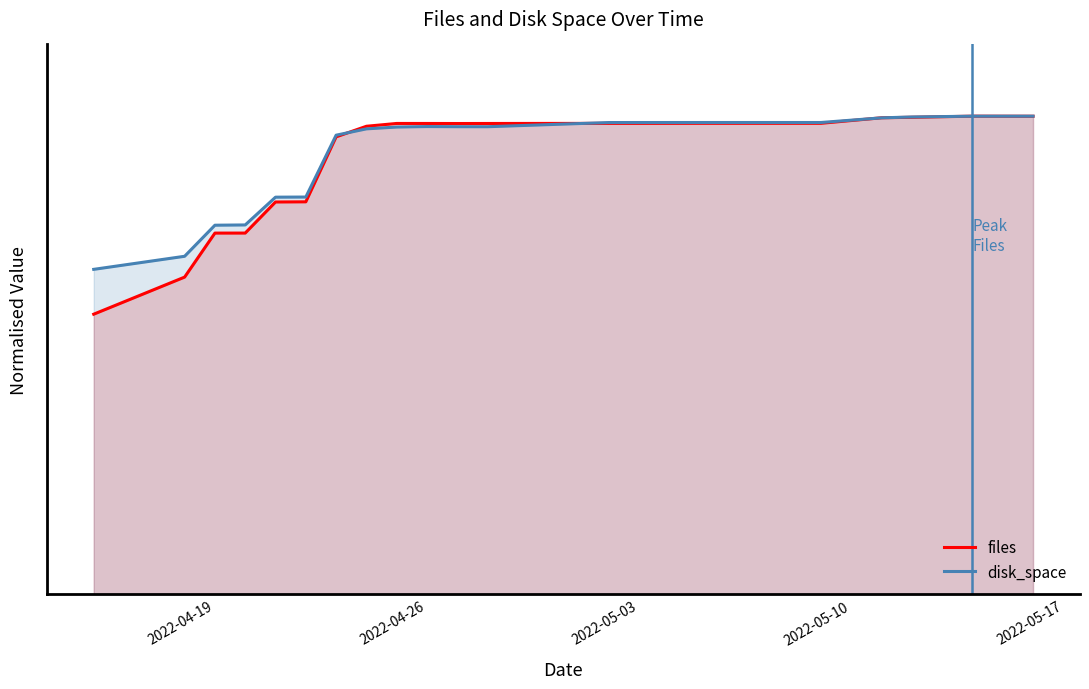

Reading right to left, transcribe all the data shown in this chart.

files: 2022-05-16=1.0	2022-05-14=1.0	2022-05-12=1.0	2022-05-11=1.0	2022-05-09=1.0	2022-05-05=1.0	2022-05-03=1.0	2022-05-02=1.0	2022-04-28=1.0	2022-04-27=1.0	2022-04-26=1.0	2022-04-25=1.0	2022-04-24=1.0	2022-04-23=1.0	2022-04-22=0.8	2022-04-21=0.8	2022-04-20=0.8	2022-04-19=0.8	2022-04-18=0.7	2022-04-15=0.6
disk_space: 2022-05-16=1.0	2022-05-14=1.0	2022-05-12=1.0	2022-05-11=1.0	2022-05-09=1.0	2022-05-05=1.0	2022-05-03=1.0	2022-05-02=1.0	2022-04-28=1.0	2022-04-27=1.0	2022-04-26=1.0	2022-04-25=1.0	2022-04-24=1.0	2022-04-23=1.0	2022-04-22=0.8	2022-04-21=0.8	2022-04-20=0.8	2022-04-19=0.8	2022-04-18=0.7	2022-04-15=0.7